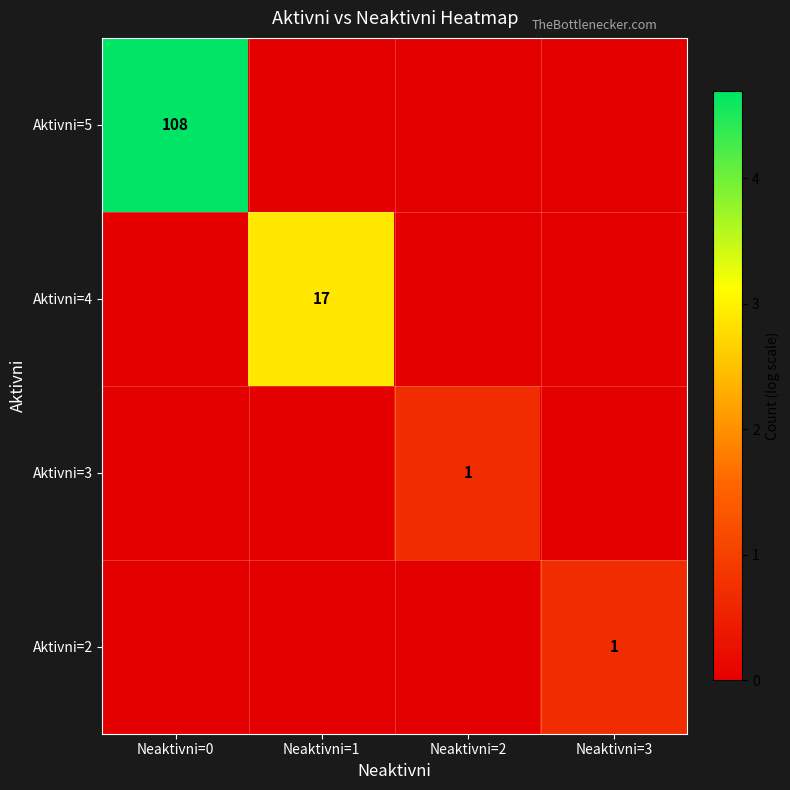

At which category is the sum across all series the highest?

Neaktivni=0